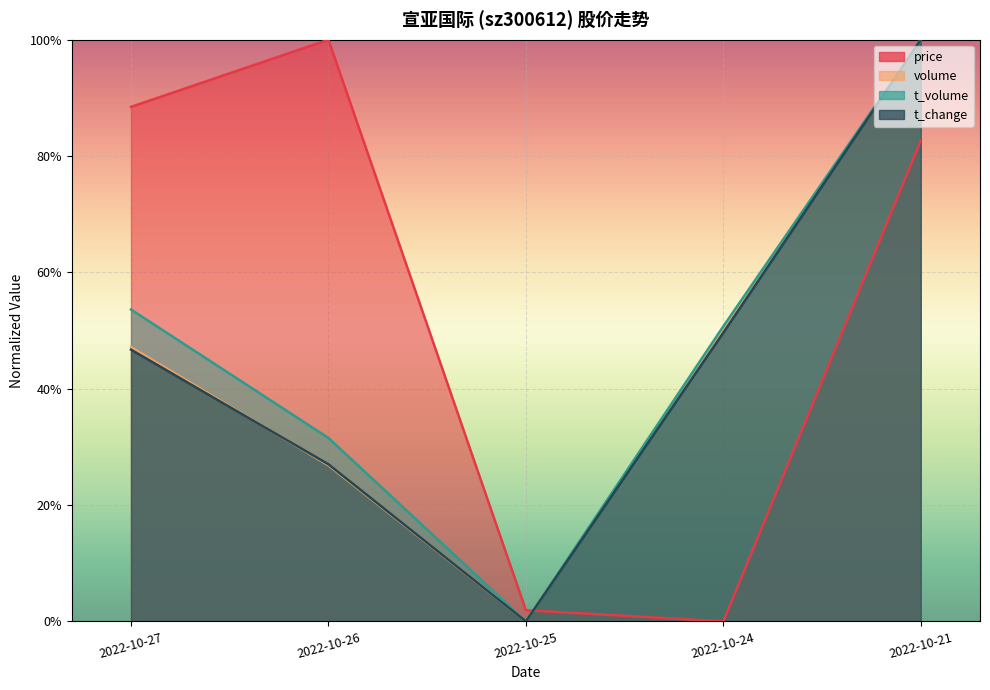

At how many categories does at least one series exceed 0?

5